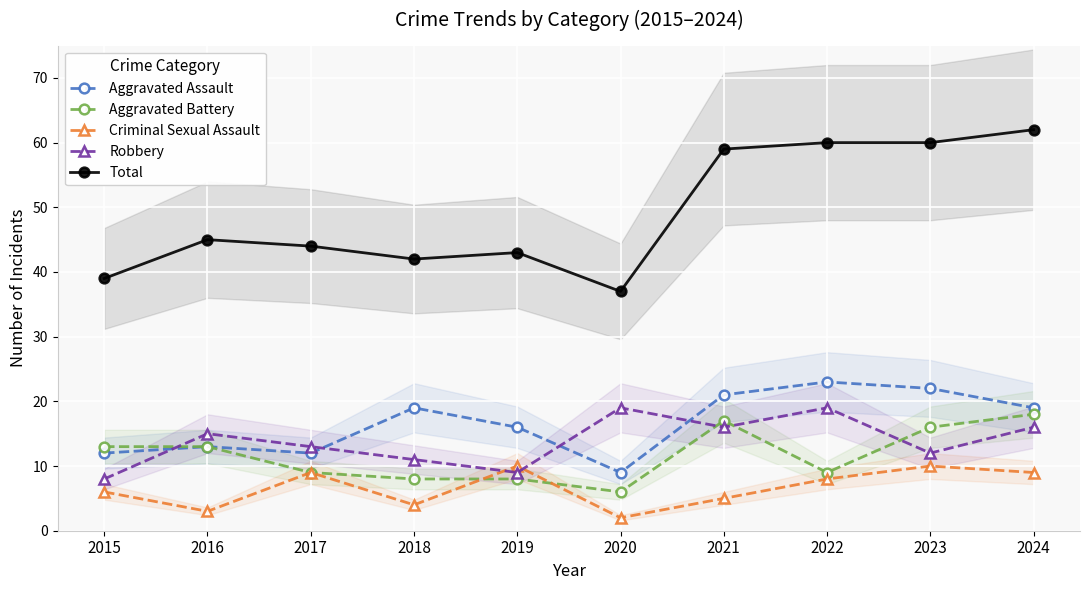

True or false: Total and Robbery intersect in this chart.

False